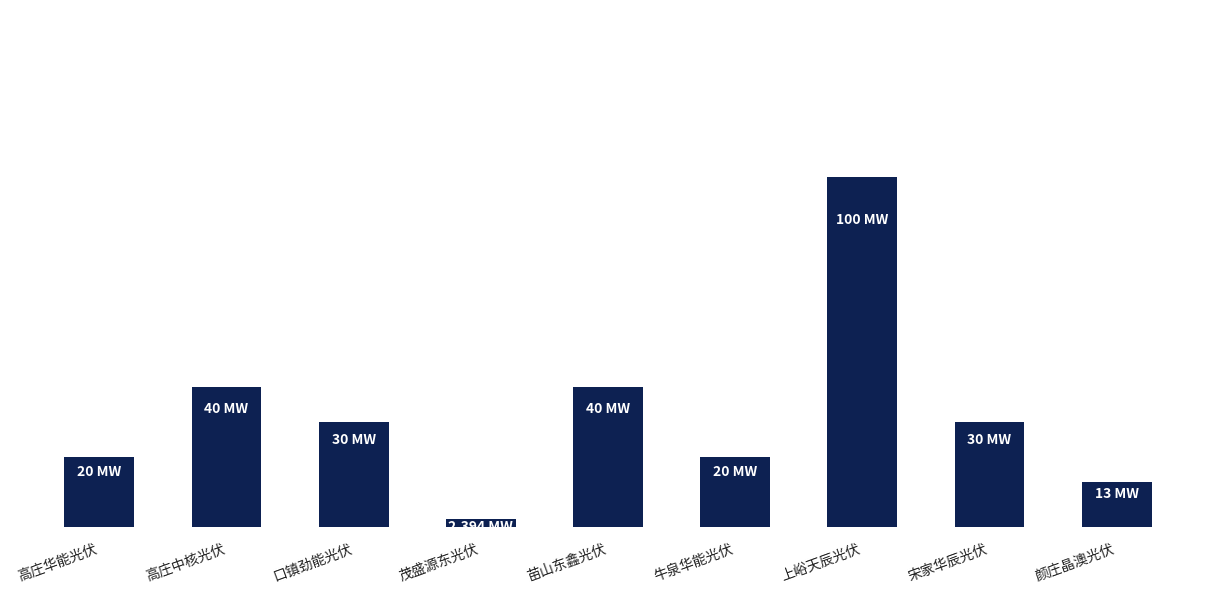

What is the difference between the values at 颜庄晶澳光伏 and 上峪天辰光伏?

87.0